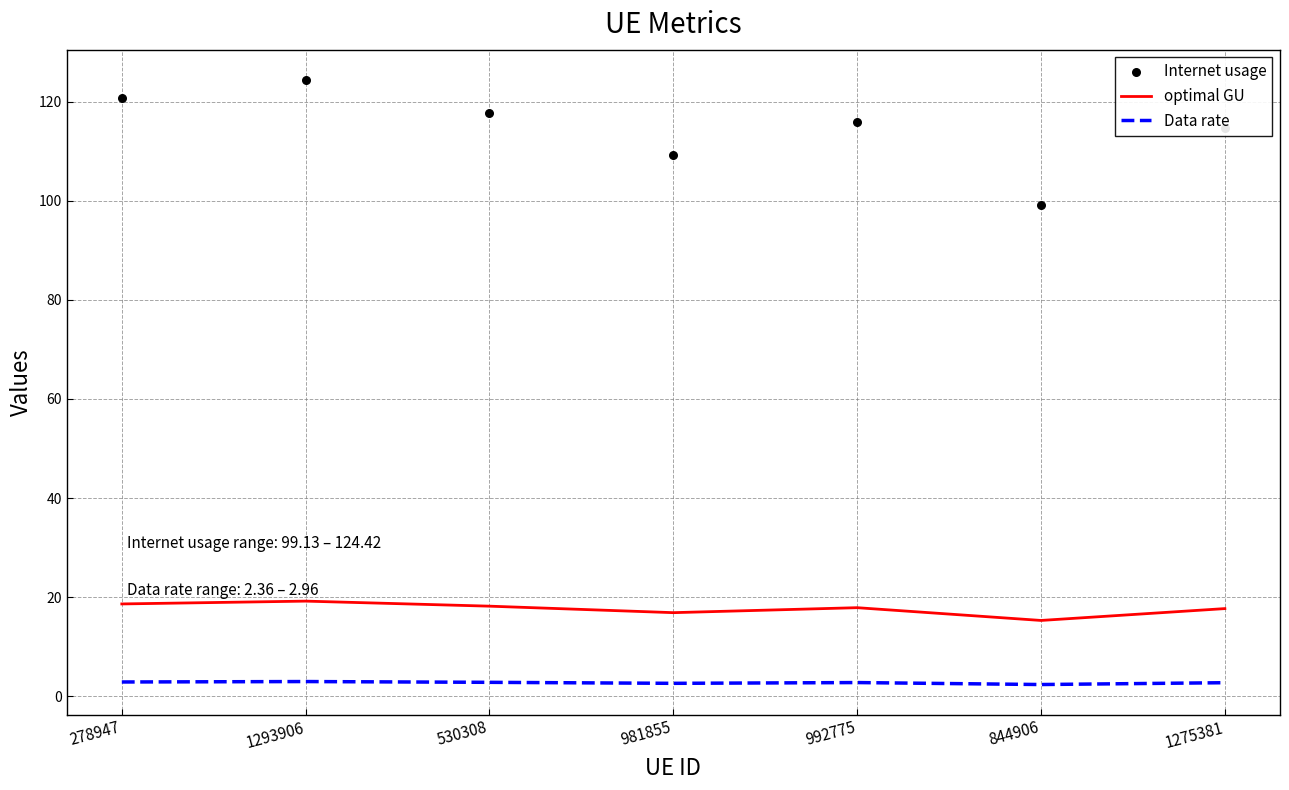

At how many categories does at least one series exceed 57?

7